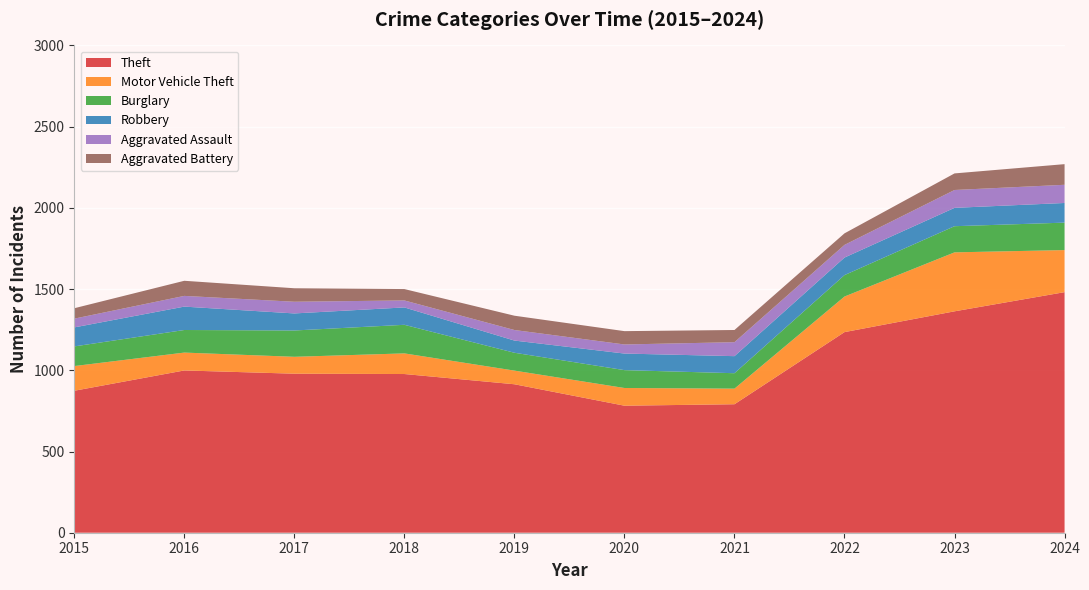

Reading left to right, extract all data points from this chart.

Theft: 2015=874	2016=999	2017=979	2018=977	2019=914	2020=782	2021=791	2022=1235	2023=1363	2024=1481
Motor Vehicle Theft: 2015=152	2016=110	2017=104	2018=127	2019=84	2020=109	2021=96	2022=219	2023=363	2024=259
Burglary: 2015=121	2016=139	2017=162	2018=176	2019=110	2020=110	2021=95	2022=132	2023=161	2024=169
Robbery: 2015=117	2016=144	2017=105	2018=107	2019=75	2020=102	2021=105	2022=108	2023=113	2024=121
Aggravated Assault: 2015=54	2016=66	2017=72	2018=43	2019=65	2020=56	2021=86	2022=78	2023=110	2024=112
Aggravated Battery: 2015=64	2016=93	2017=83	2018=70	2019=88	2020=82	2021=75	2022=71	2023=102	2024=127